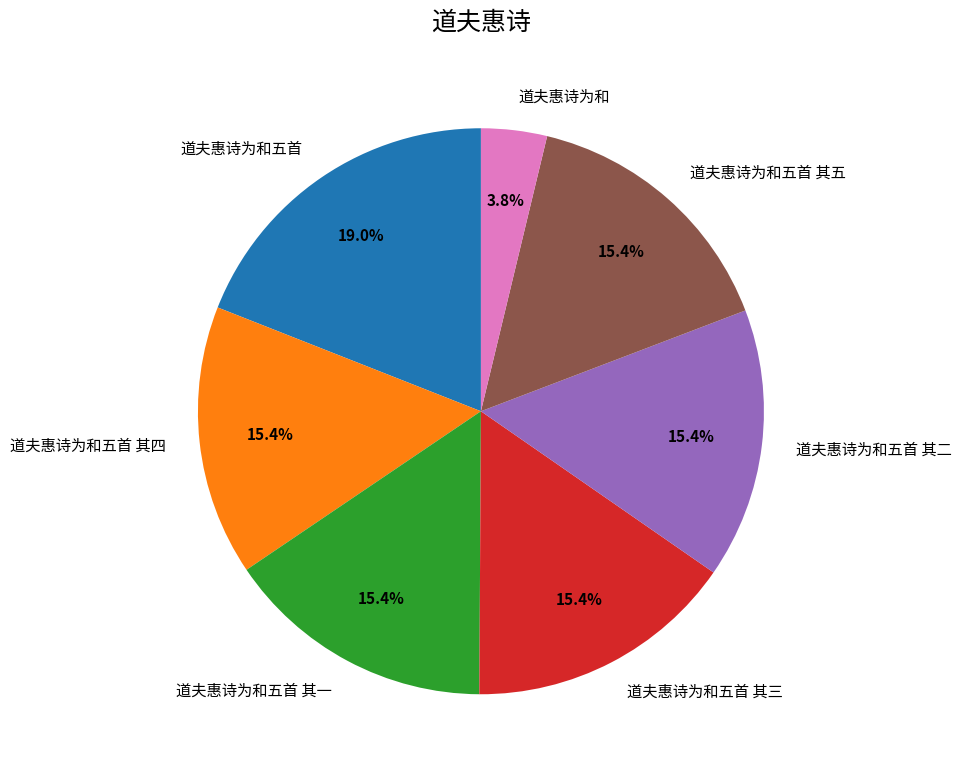

Is it true that 道夫惠诗为和五首 其三 is 15% of the pie?

True